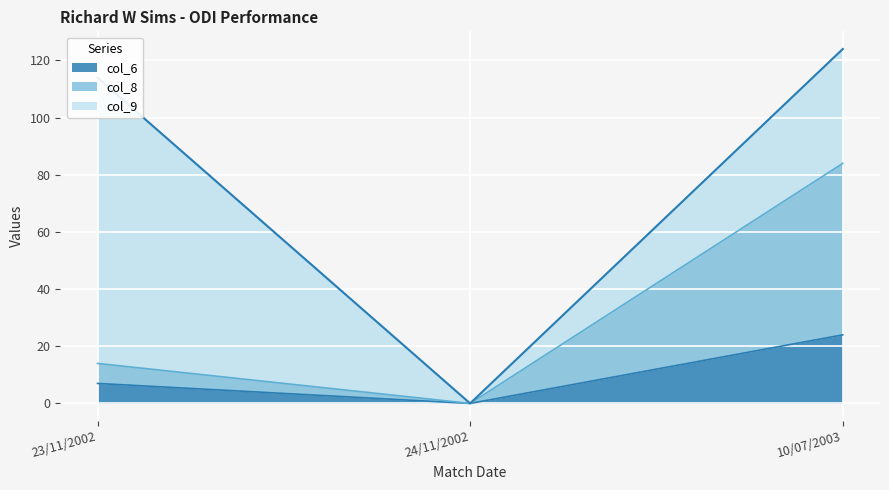

What is the difference between the col_8 values at 24/11/2002 and 23/11/2002?

14